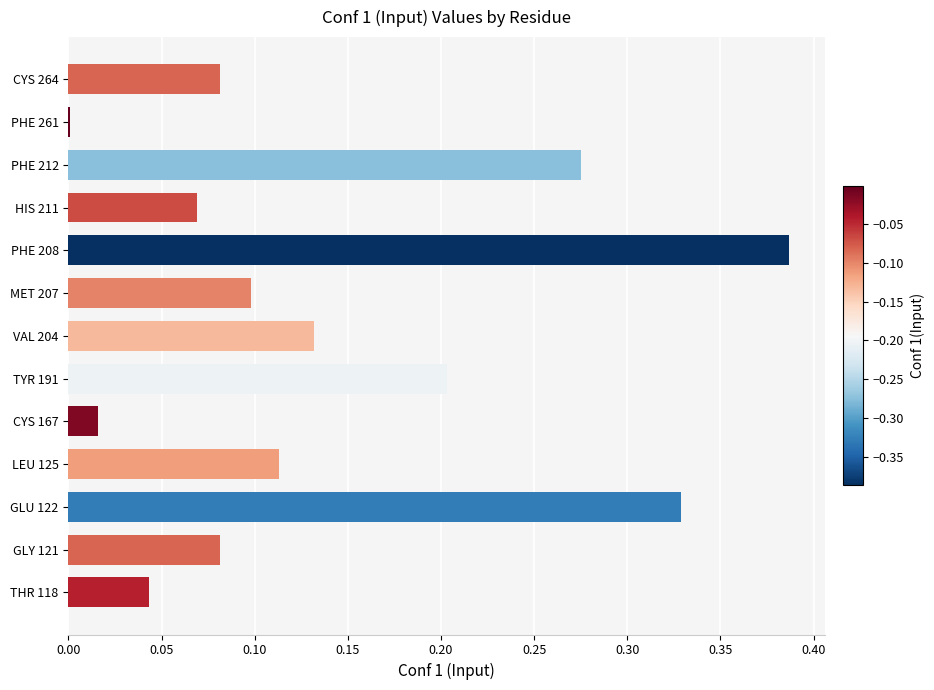

Does the chart contain stacked bars?

No